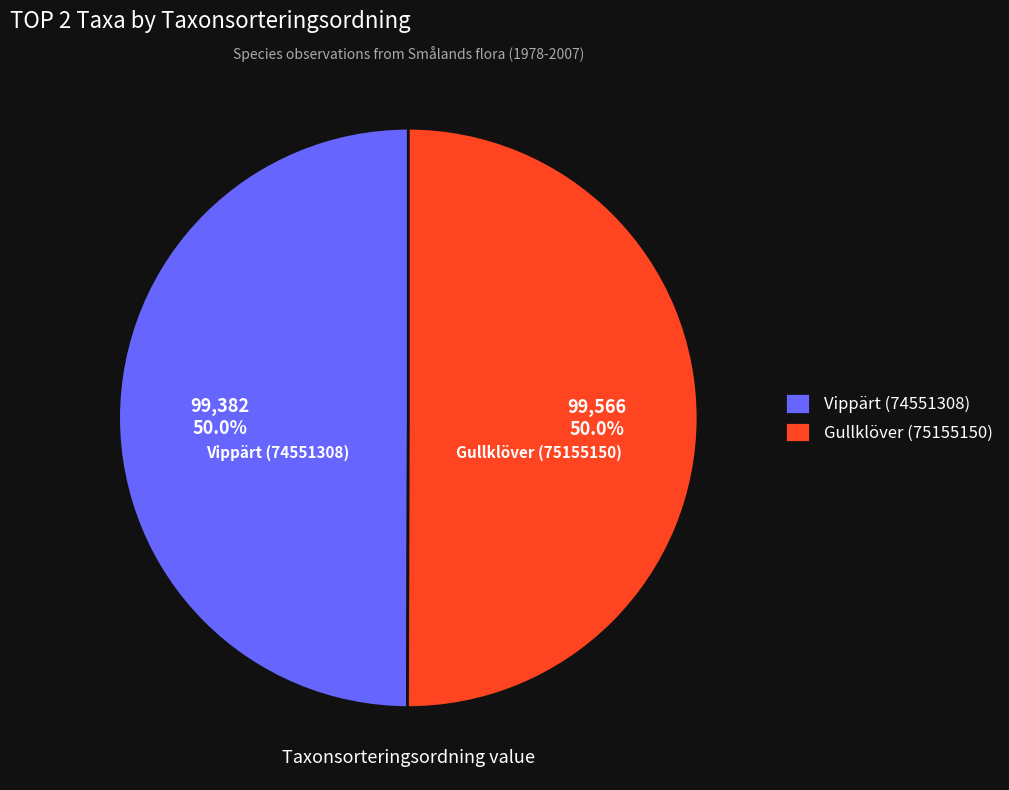

How many slices are in this pie chart?

2